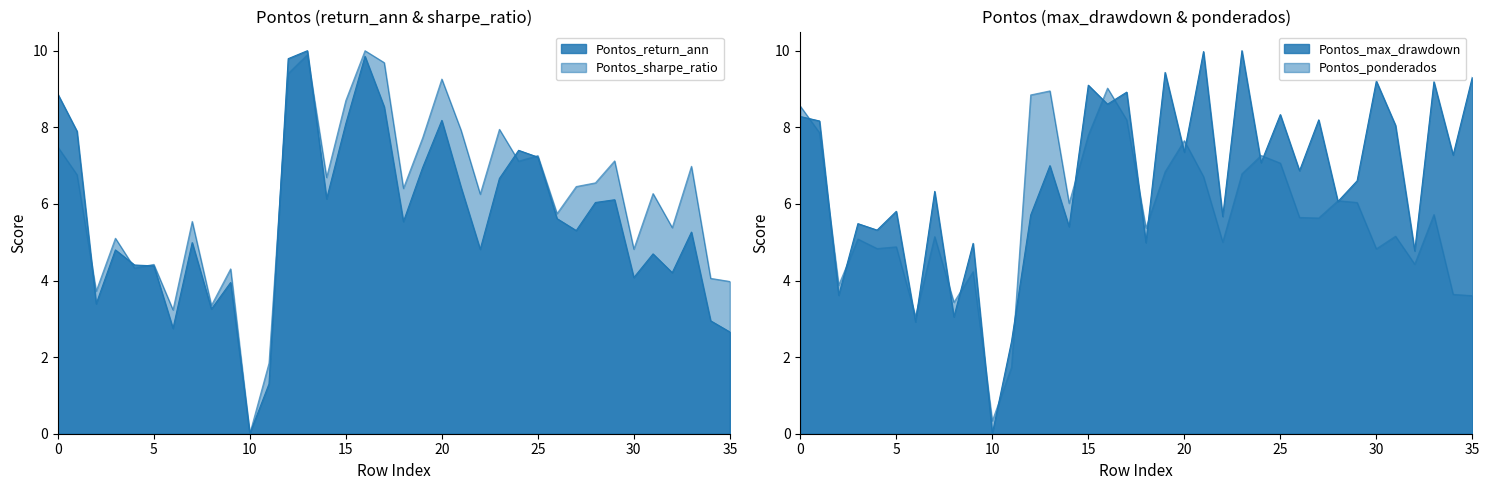

Is it true that Pontos_ponderados equals 6.8 at 19?

True